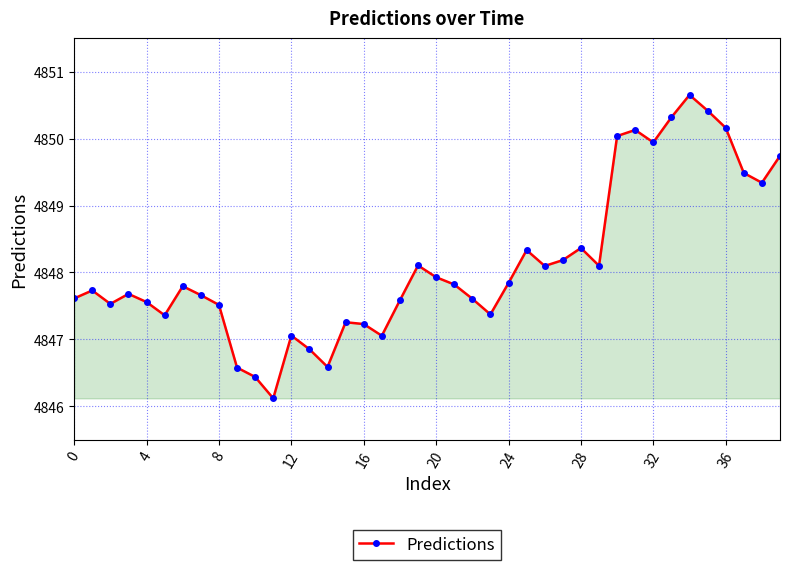

How many interior local peaks (higher than both neighbors) does the data have?

10